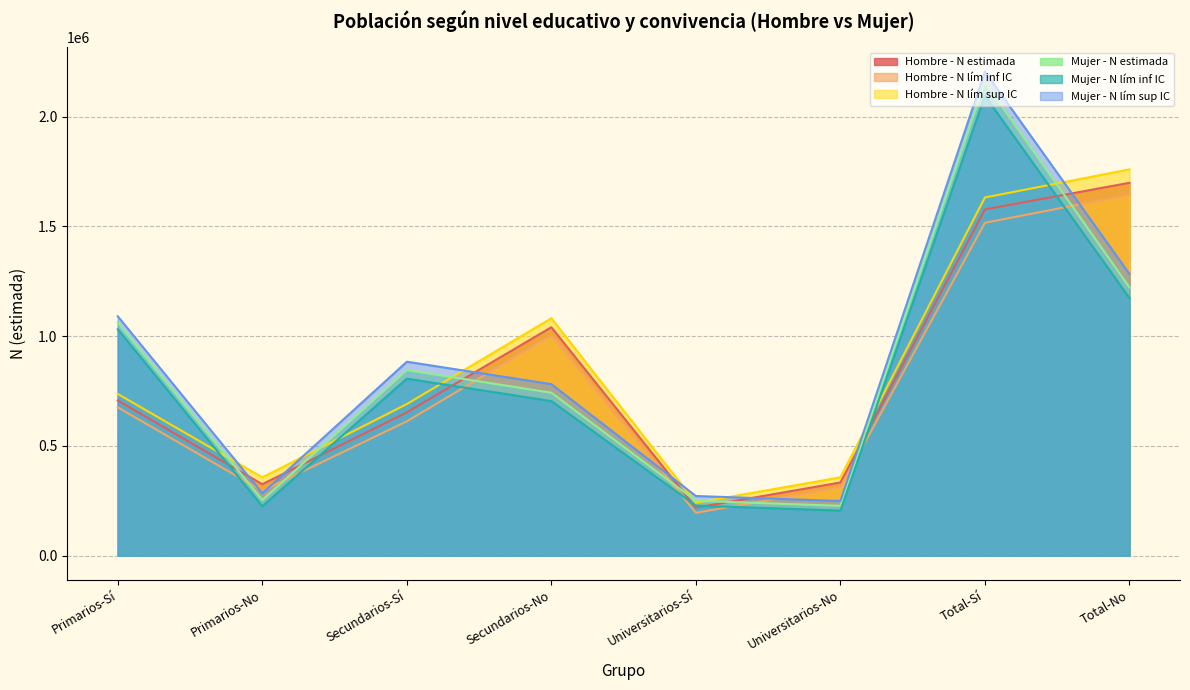

What is the smallest value displayed?

194861